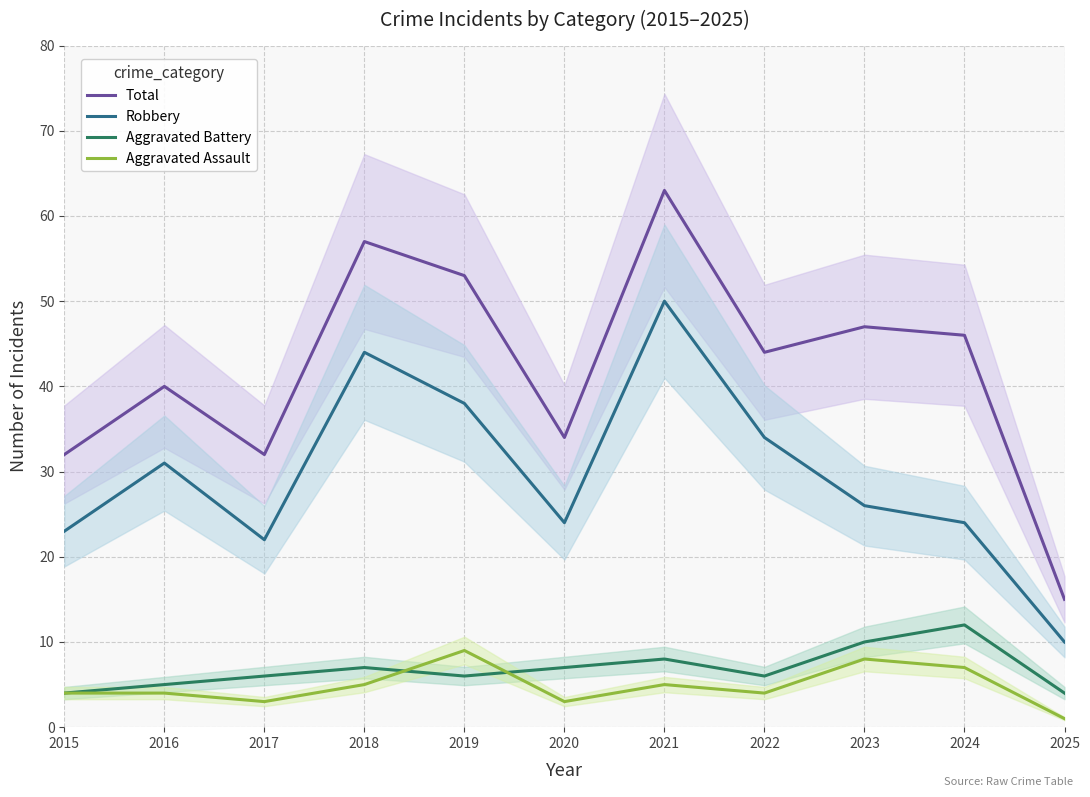

What is the value of the Aggravated Assault point at the 10th from the left?

7